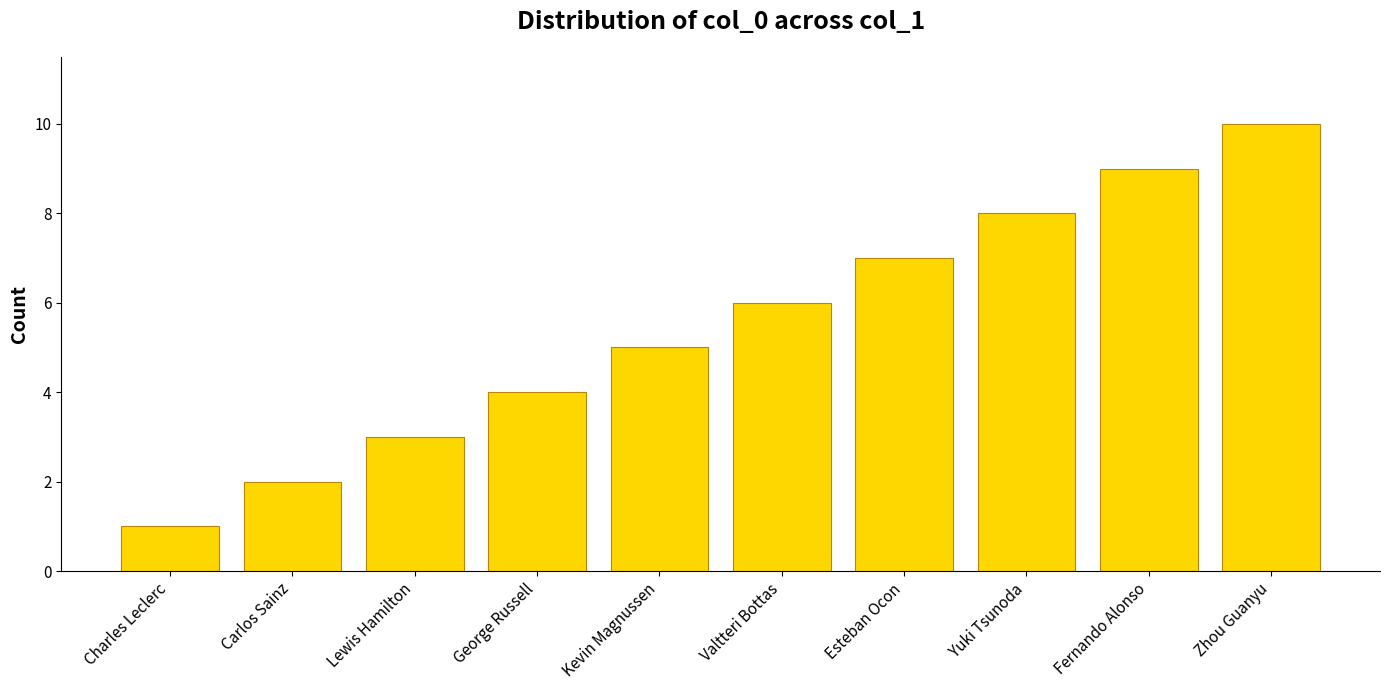

What is the ratio of the value at Esteban Ocon to the value at Zhou Guanyu?

0.7